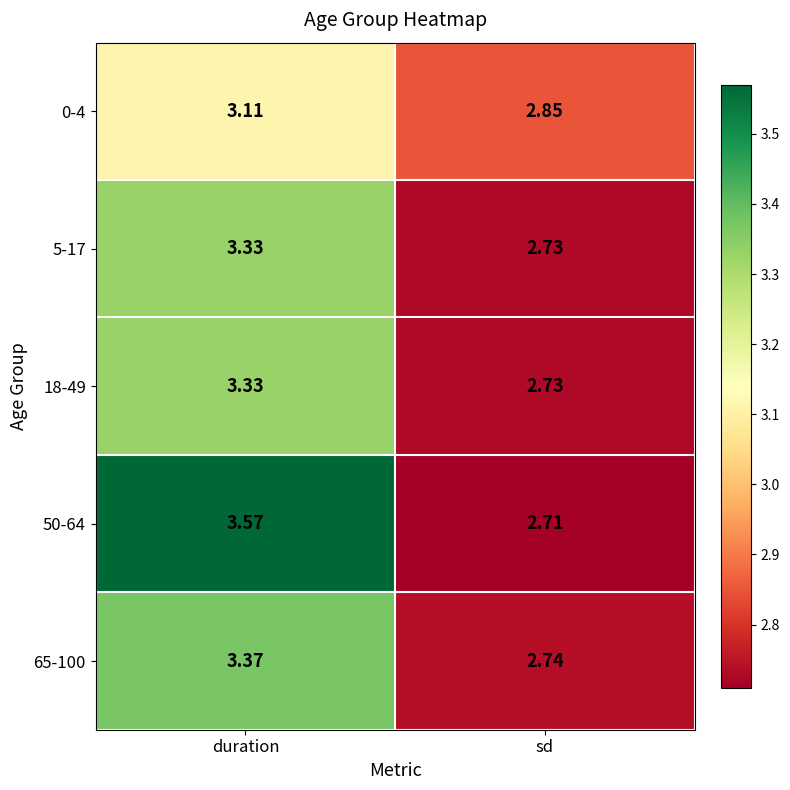

Where does the 50-64 series first go above 3?

duration